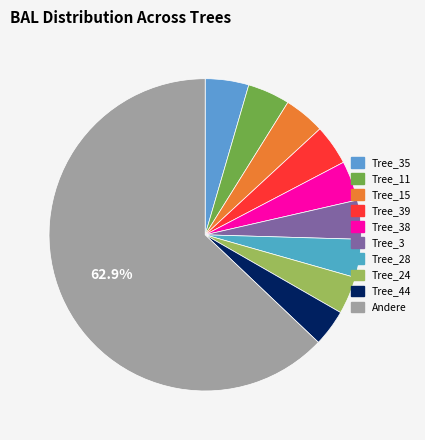

To the nearest percent, what is the difference between the largest and smallest slice percentages?

59%